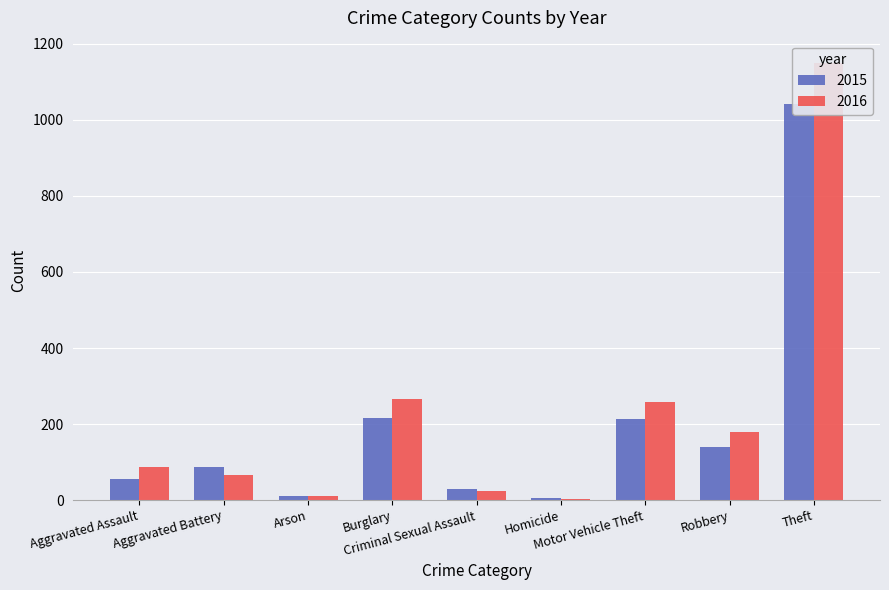

At which category is the sum across all series the highest?

Theft